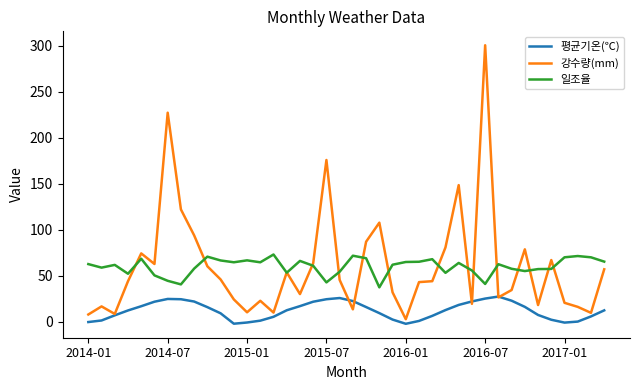

True or false: 평균기온(℃) and 일조율 cross at least once.

False